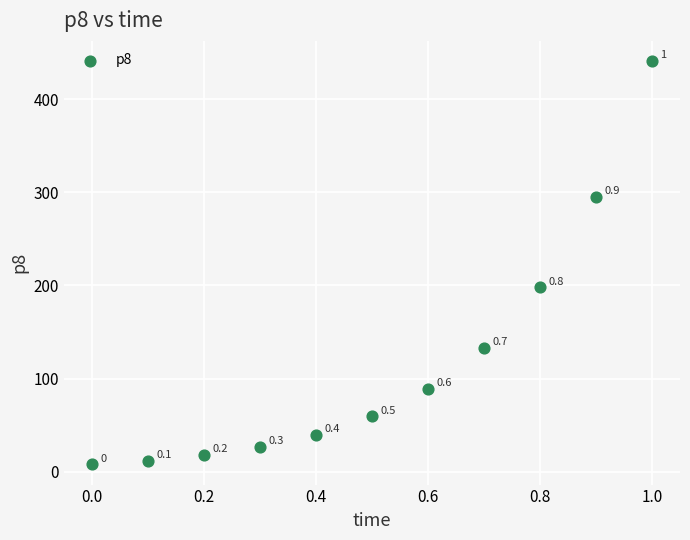

What is the range of Y values (max minus min)?

432.8